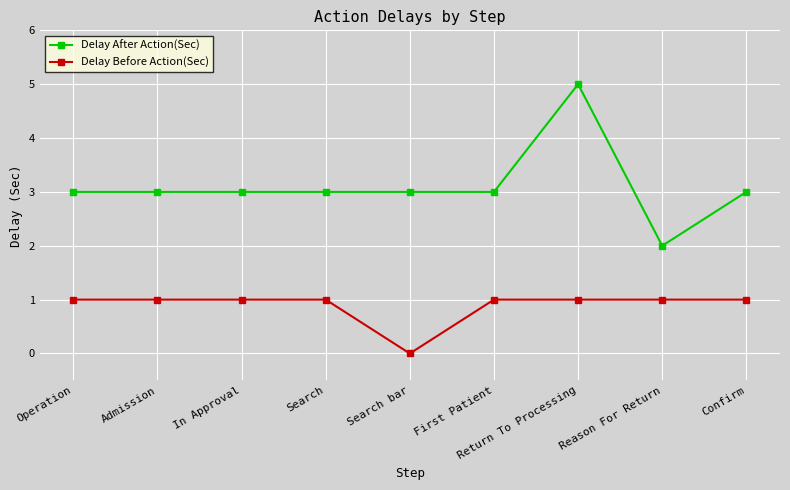

How many series are shown in this chart?

2